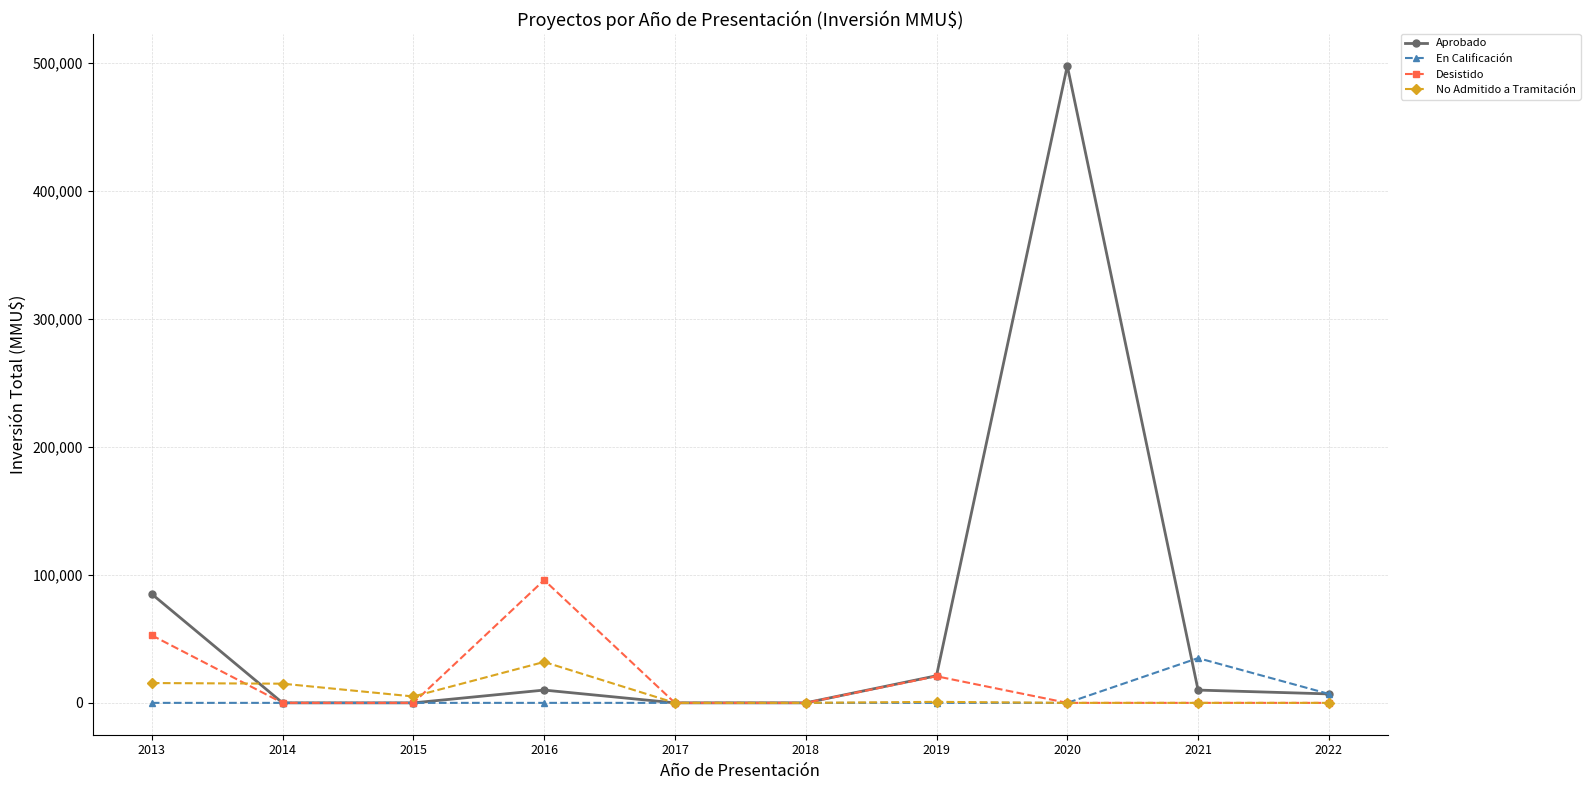

Which series has the largest range (max minus min)?

Aprobado